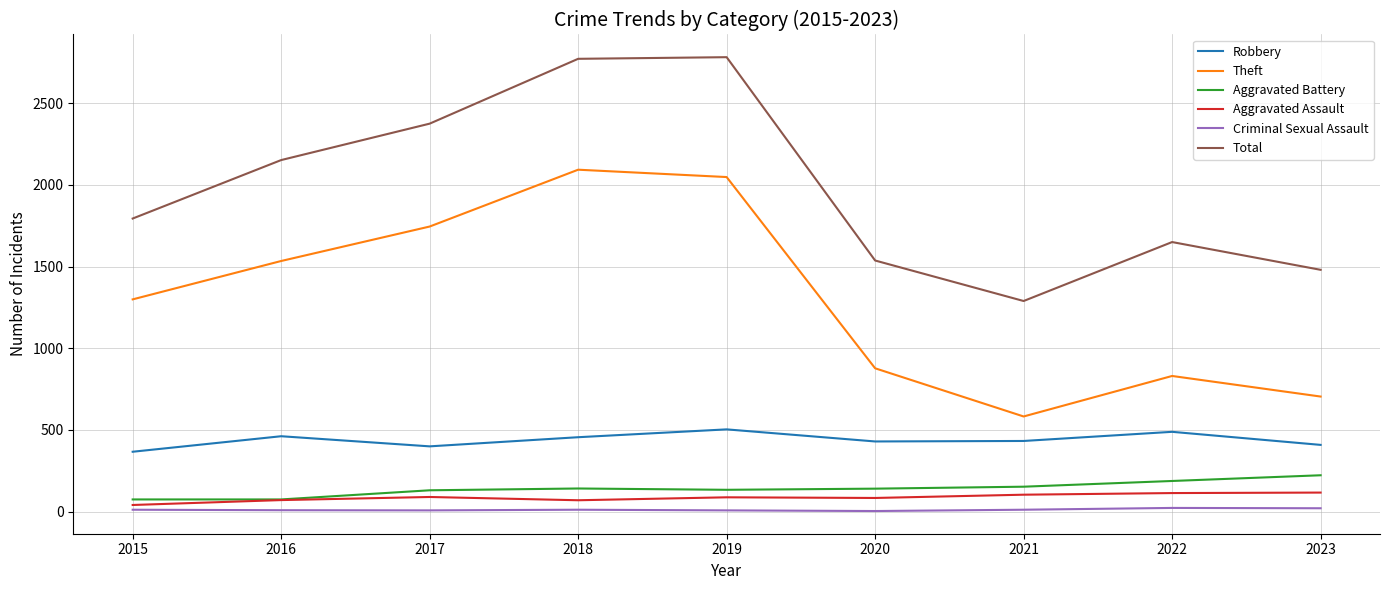

What is the difference between the maximum and minimum values in the Criminal Sexual Assault series?

19